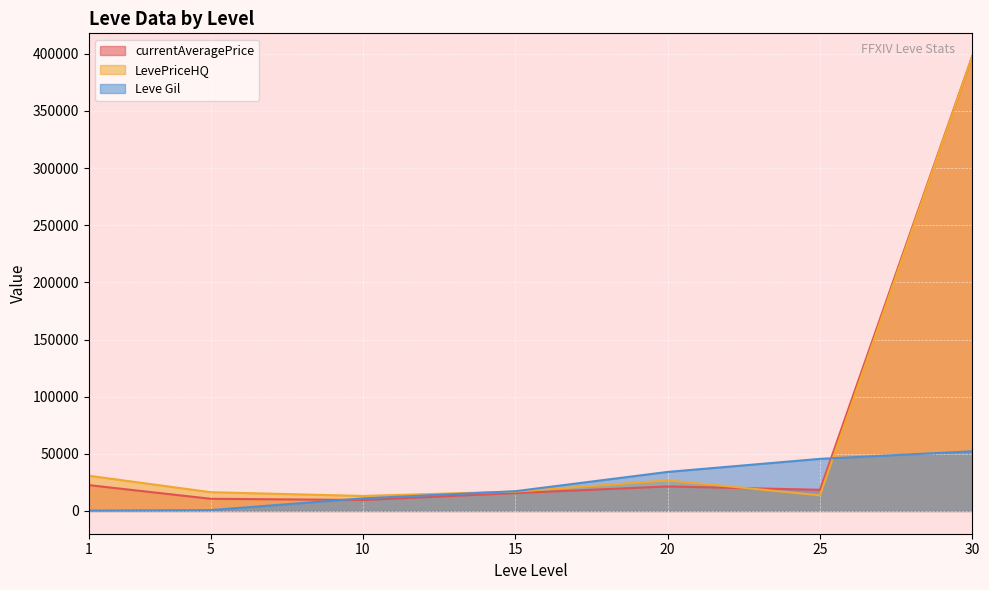

The value of currentAveragePrice at 25 is 18539.2. True or false?

True